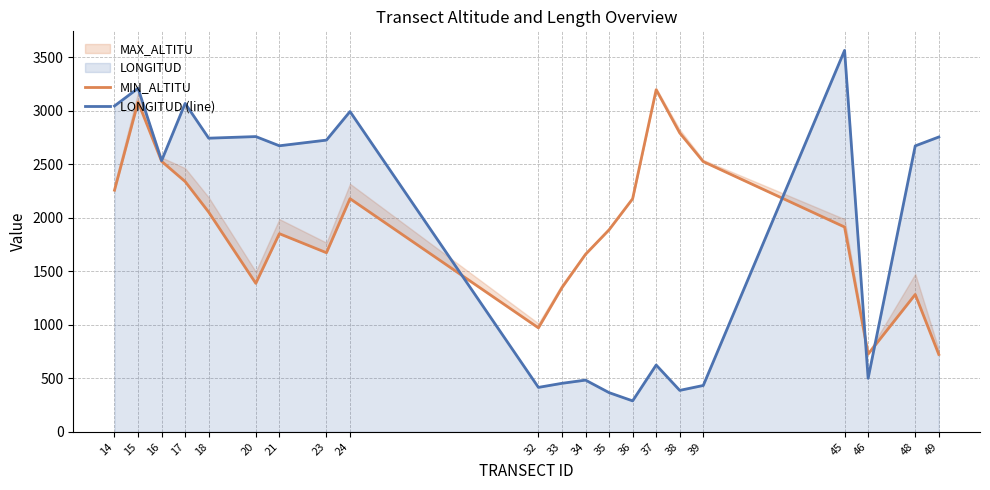

Where is LONGITUD (line) nearest to the value 1926?

16